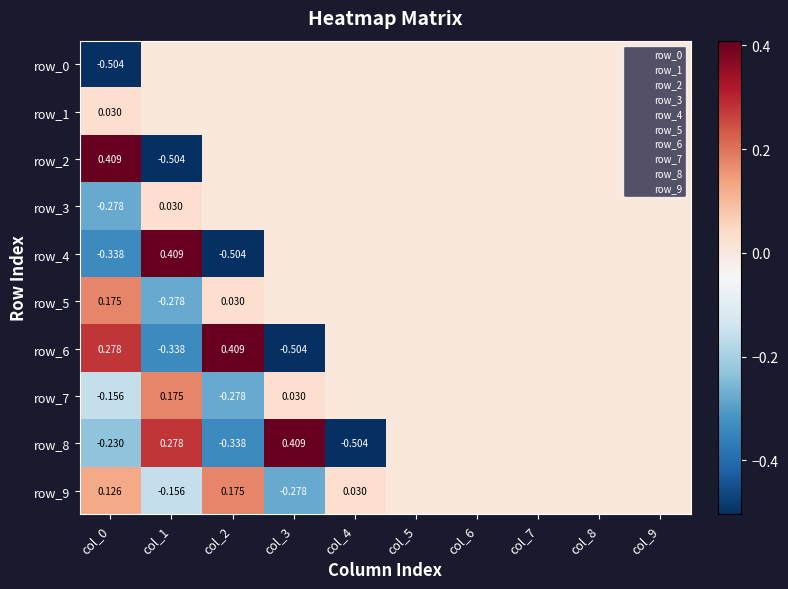

How many values in row_0 are below zero?

1